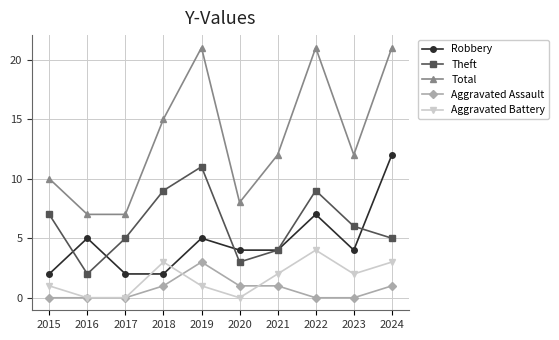

Is the value of Theft at 2015 greater than the value of Robbery at 2019?

Yes